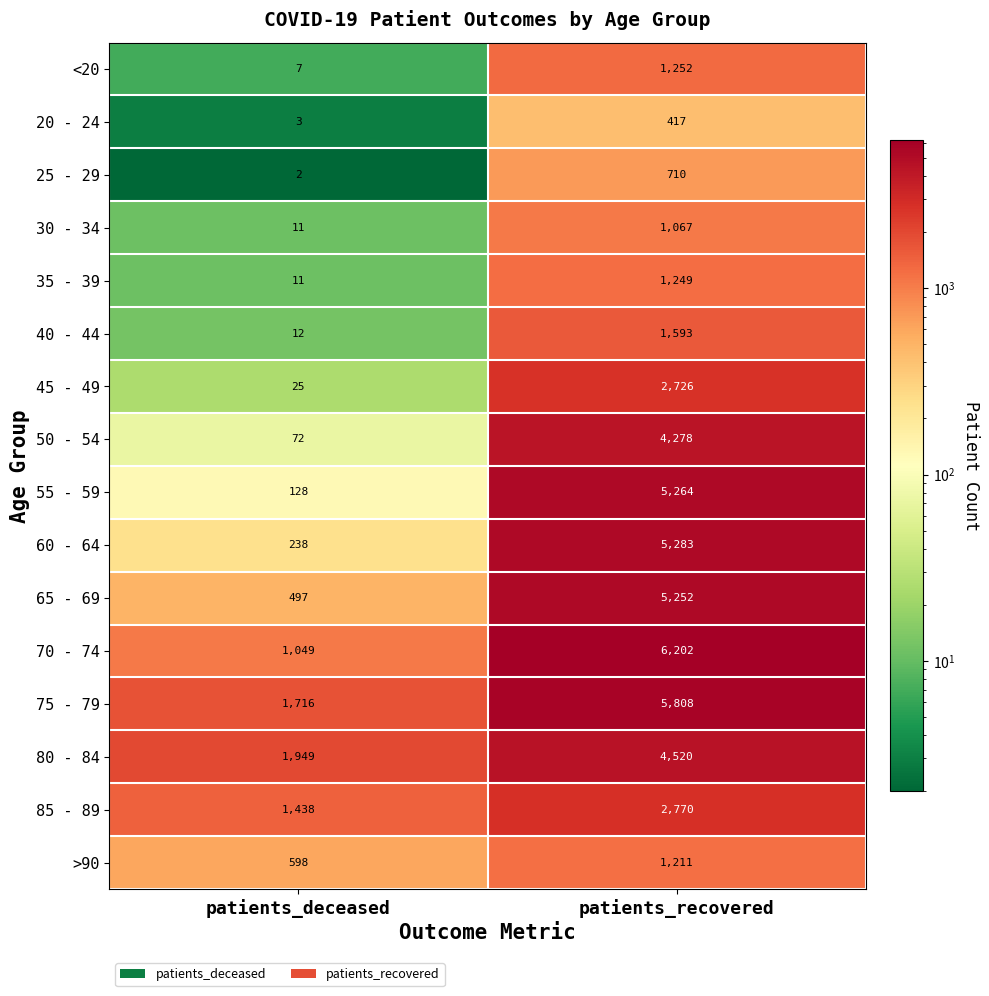

Is it true that 30 - 34 equals 604 at patients_recovered?

False